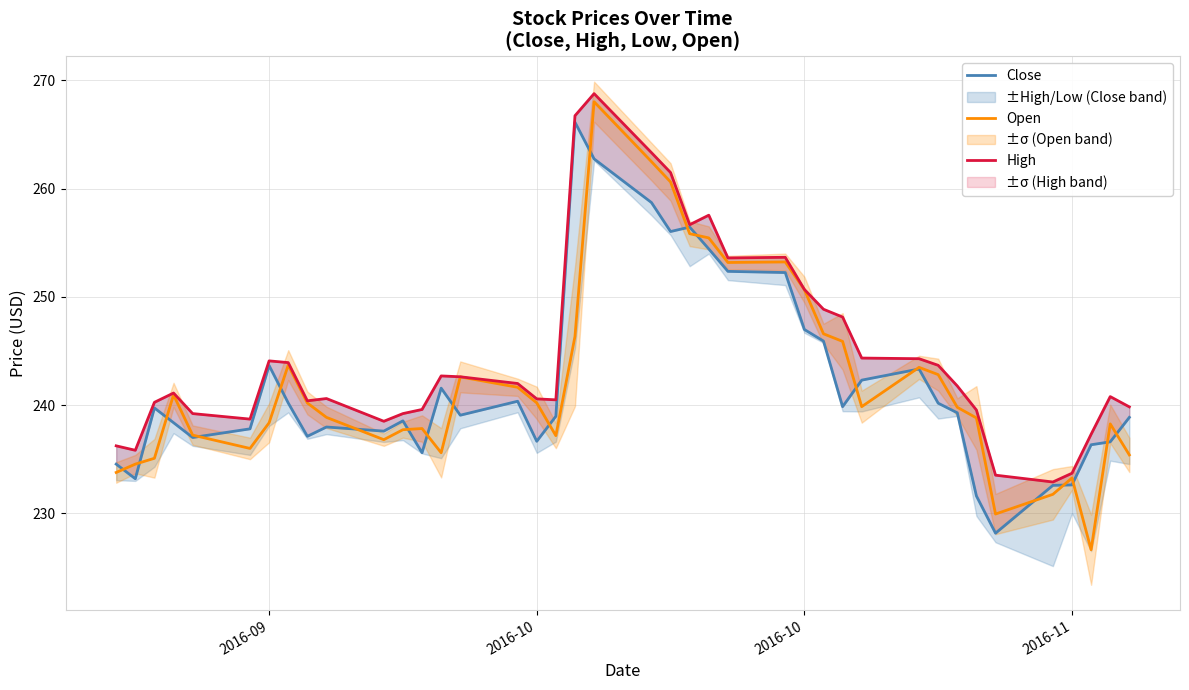

True or false: High has more than 1 interior local peaks.

True